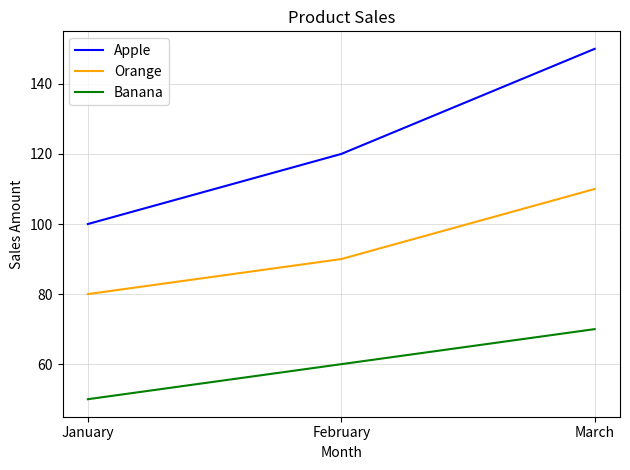

The value of Orange at March is 110. True or false?

True